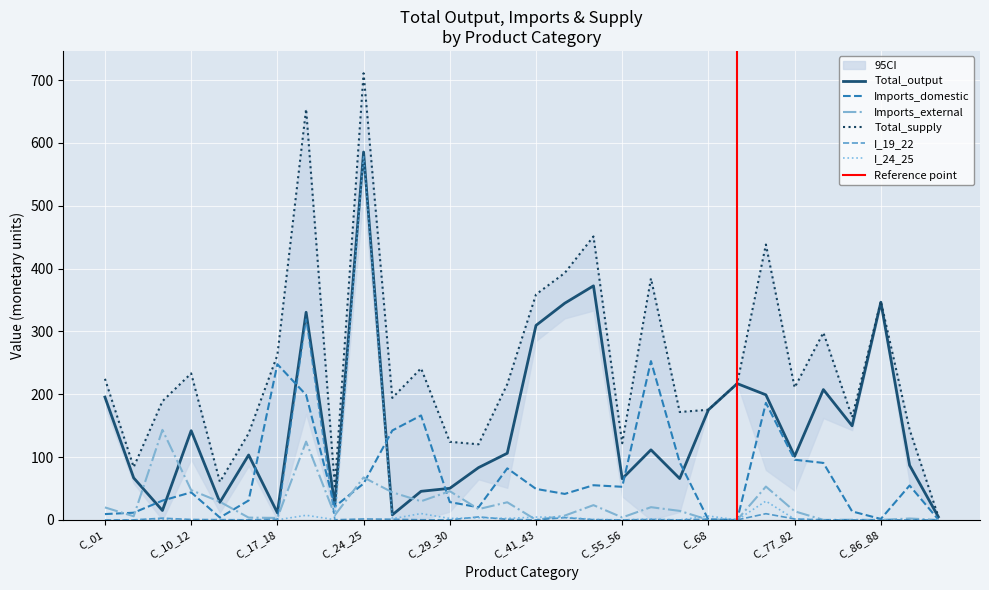

What is the label of the 8th point from the left?

C_19_22